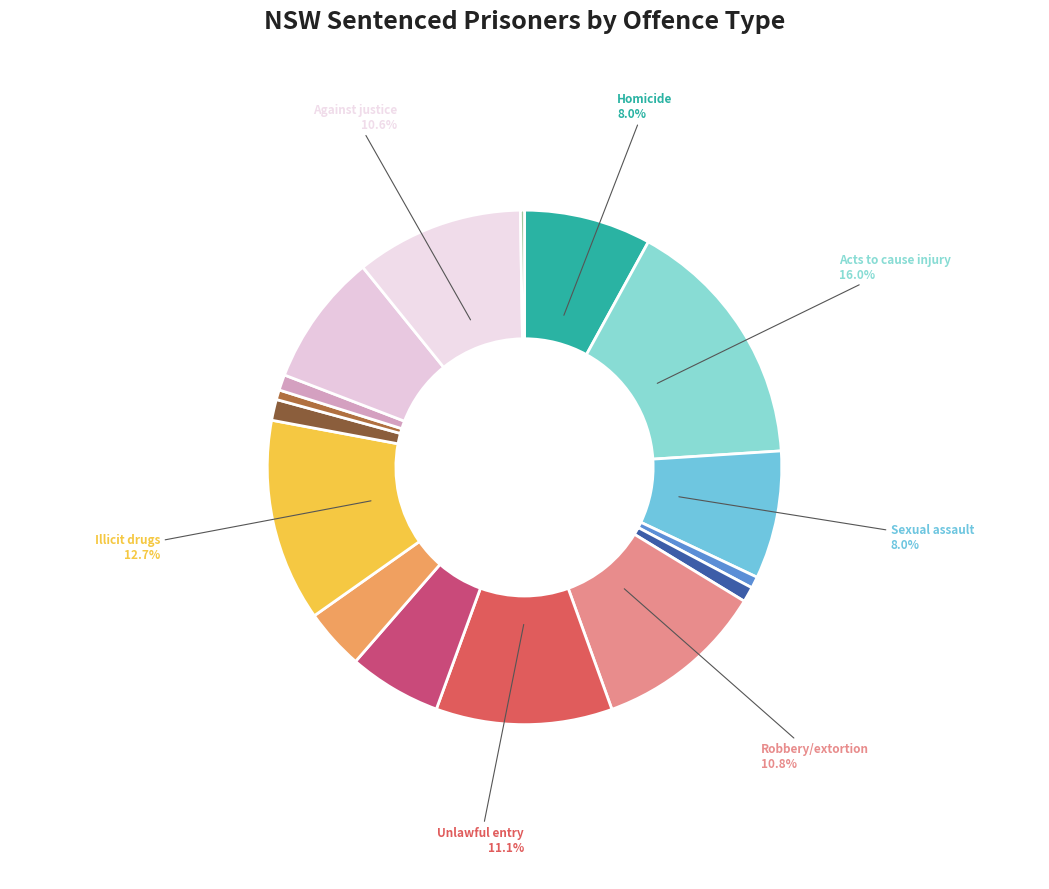

Is there a majority slice in this chart?

No